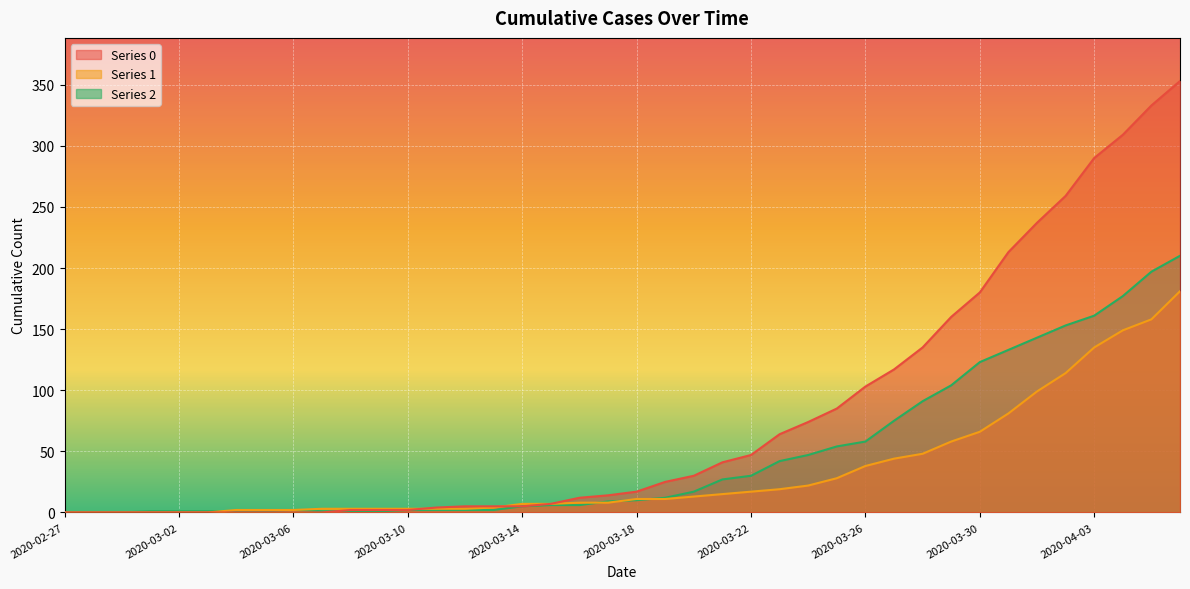

Which has a higher value, 2020-03-15 or 2020-03-25?

2020-03-25